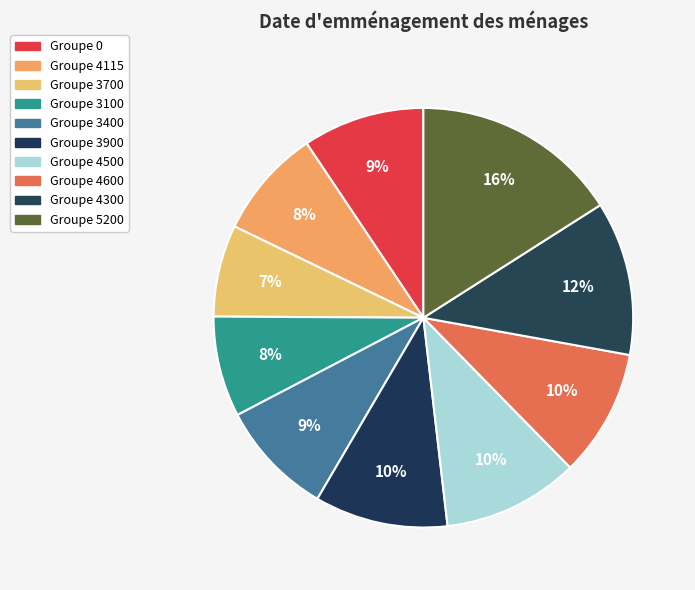

To the nearest percent, what is the average slice percentage?

10%